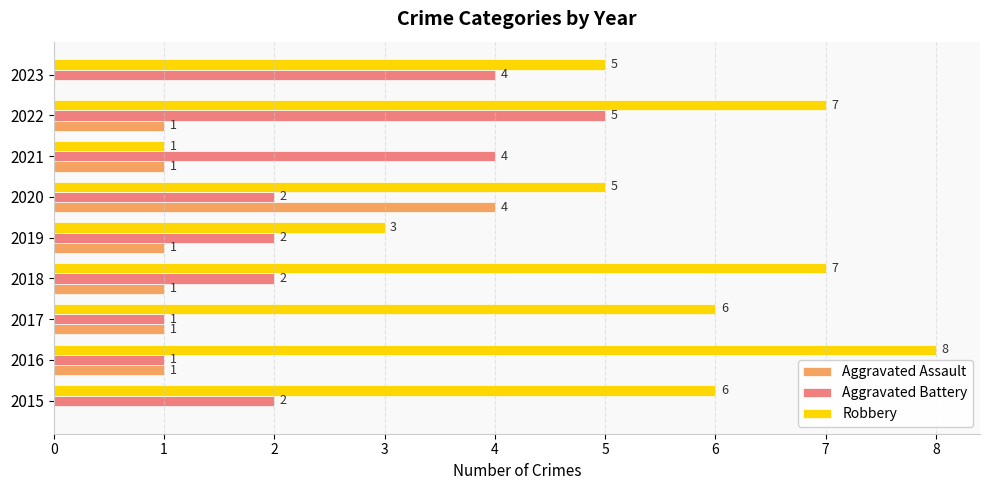

What is the approximate value of Aggravated Battery at 2021?

4